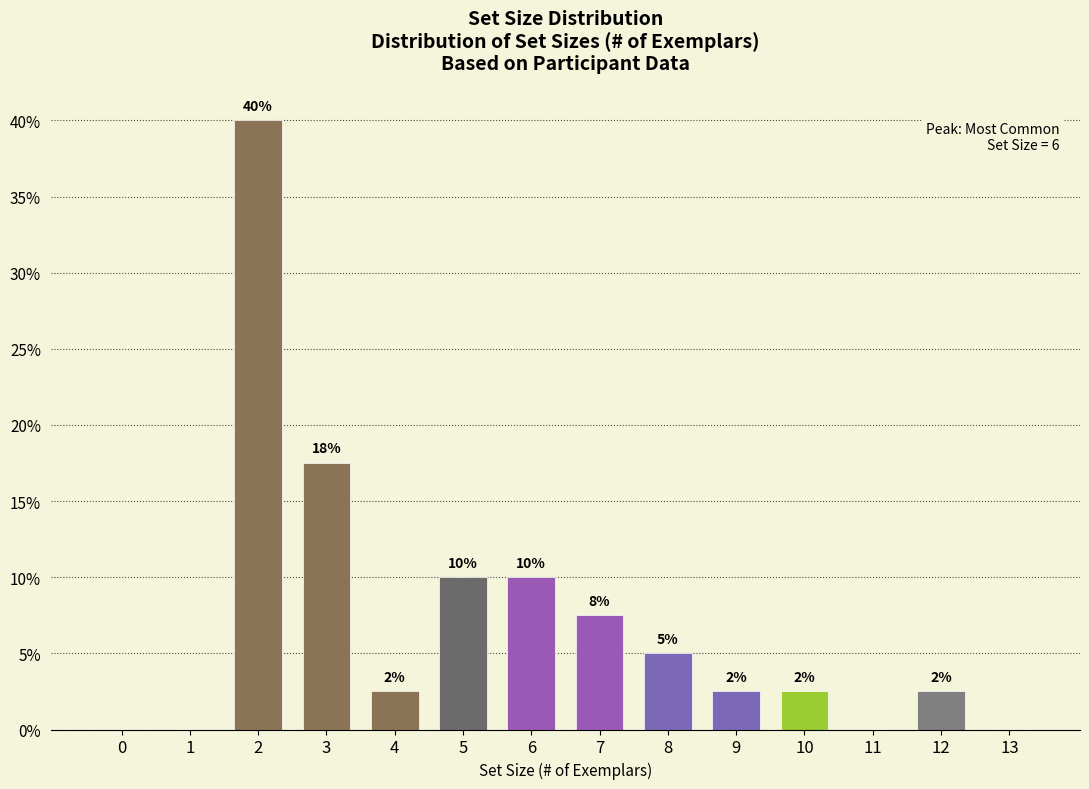

Which label corresponds to the largest value in the chart?

2